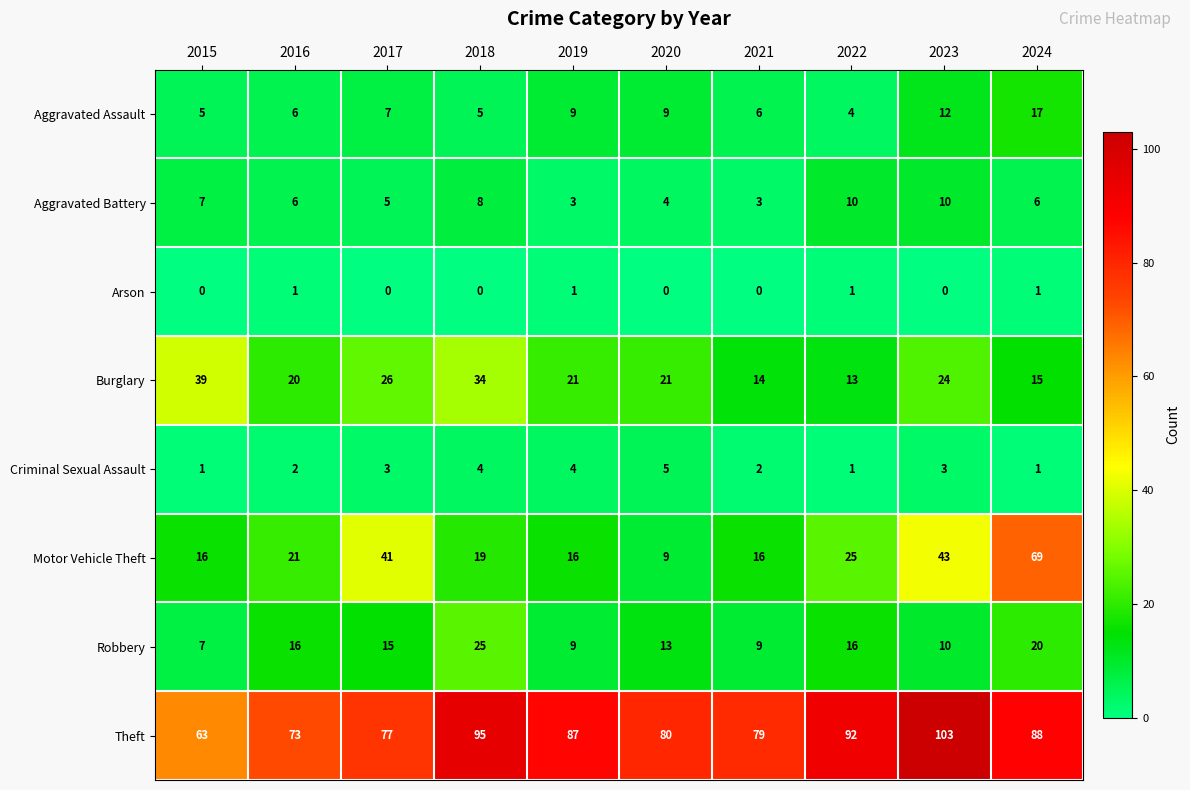

What is the difference between the maximum and minimum values in the Theft series?

40